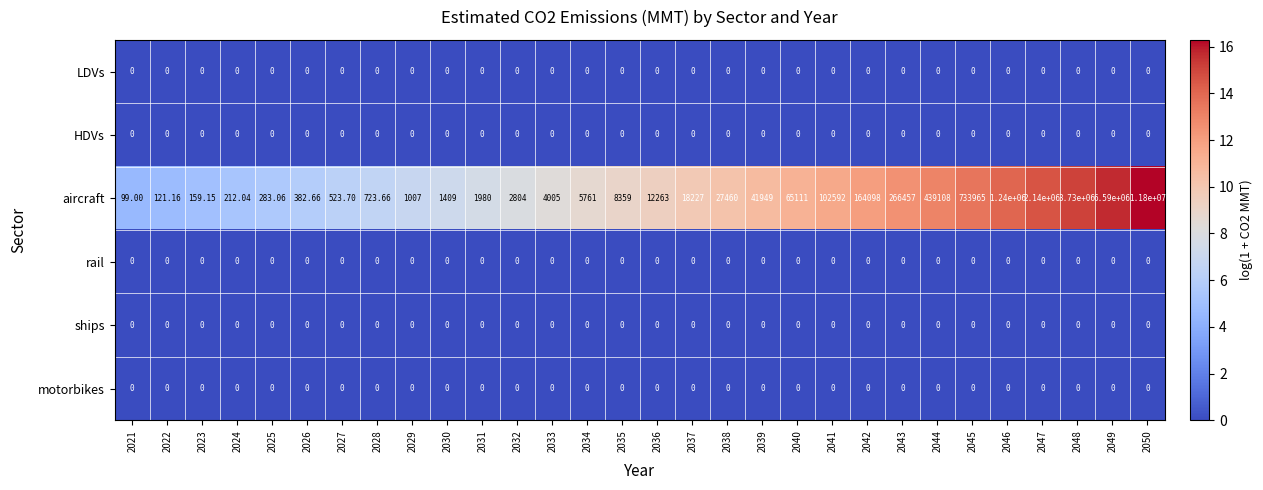

Which series has the largest total across all categories?

aircraft